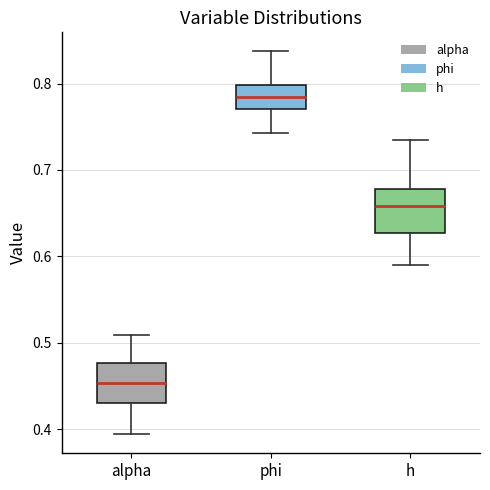

Reading left to right, read every box against the y-axis: the position of its median line, the range the box covers, and the ends of its whiskers. The values are not printed on the chart, so give them approximately, as read against the axis.

alpha: median 0.45, box 0.43 to 0.48, whiskers 0.39 to 0.51
phi: median 0.78, box 0.77 to 0.80, whiskers 0.74 to 0.84
h: median 0.66, box 0.63 to 0.68, whiskers 0.59 to 0.73